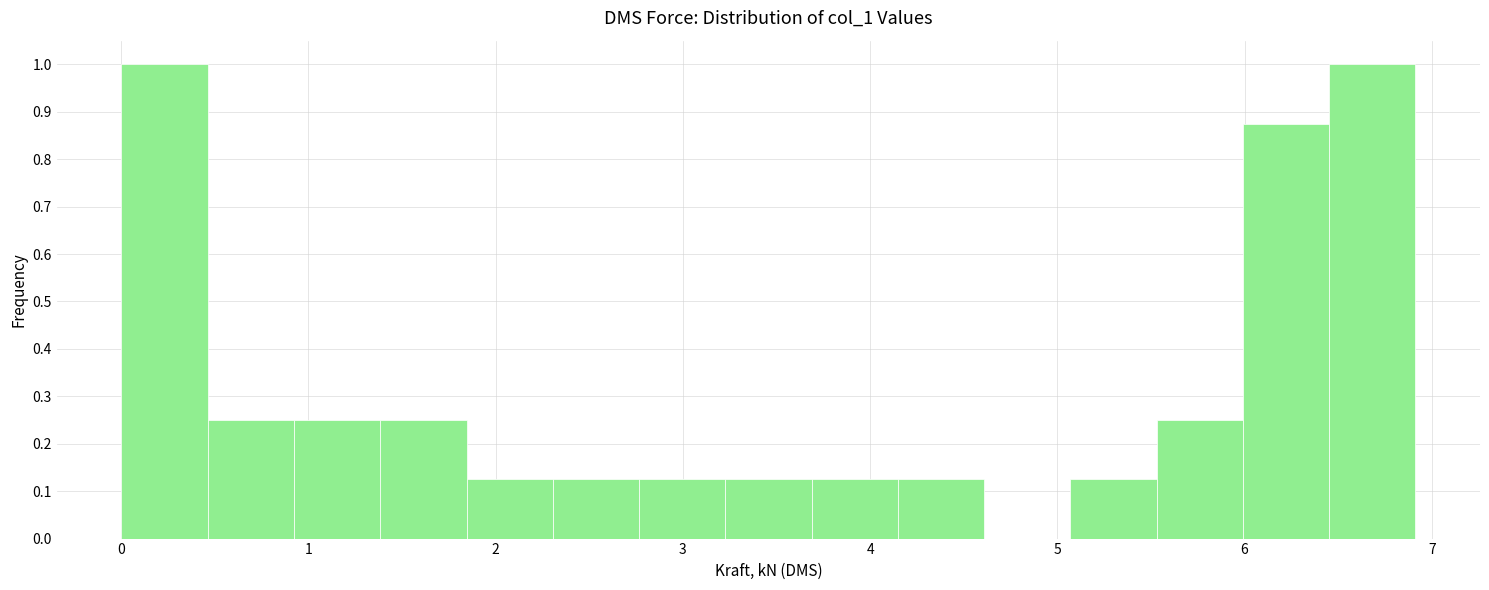

Reading left to right, list every bar in this chart as the range it spans on the x-axis followed by its height. Neither the bar edges nor the heights are printed on the chart, so give them approximately, as read against the axes.

0.0 to 0.5: 1.00
0.5 to 0.9: 0.25
0.9 to 1.4: 0.25
1.4 to 1.8: 0.25
1.8 to 2.3: 0.13
2.3 to 2.8: 0.13
2.8 to 3.2: 0.13
3.2 to 3.7: 0.13
3.7 to 4.1: 0.13
4.1 to 4.6: 0.13
4.6 to 5.1: 0
5.1 to 5.5: 0.13
5.5 to 6.0: 0.25
6.0 to 6.5: 0.88
6.5 to 6.9: 1.00